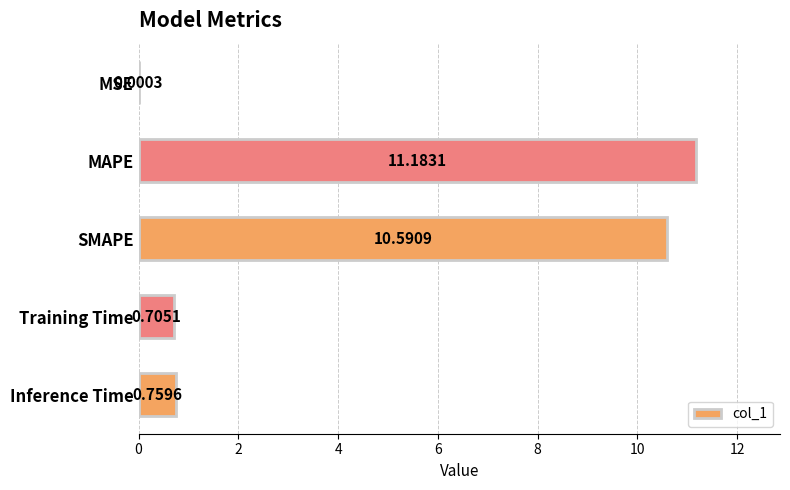

What is the sum of all values?

23.2